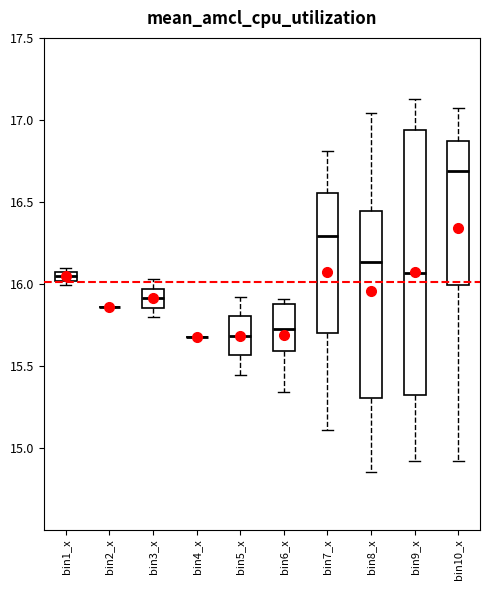

Comparing the boxes themselves (not the whiskers), which one is the tallest?

bin9_x